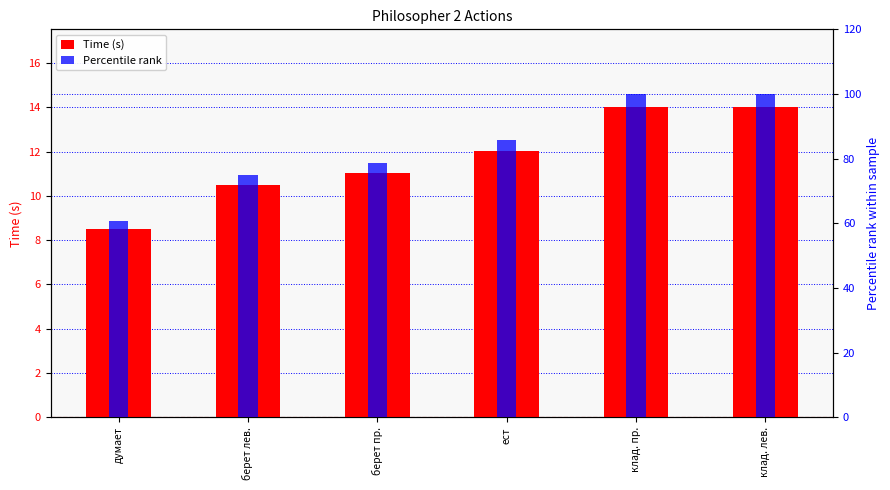

List the series in order of their overall mean, lowest first.

Time (s), Percentile rank